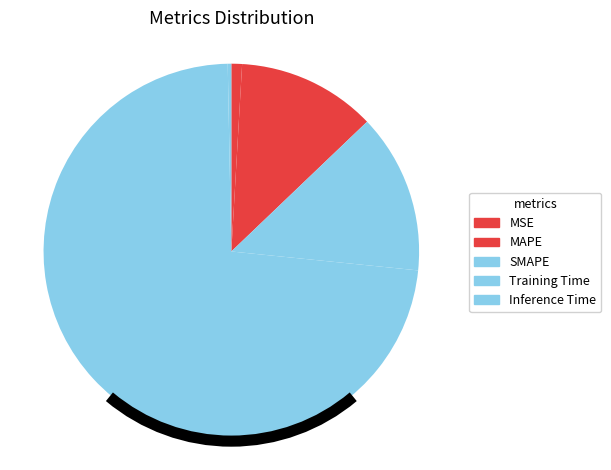

To the nearest percent, what portion does Training Time represent?

73%